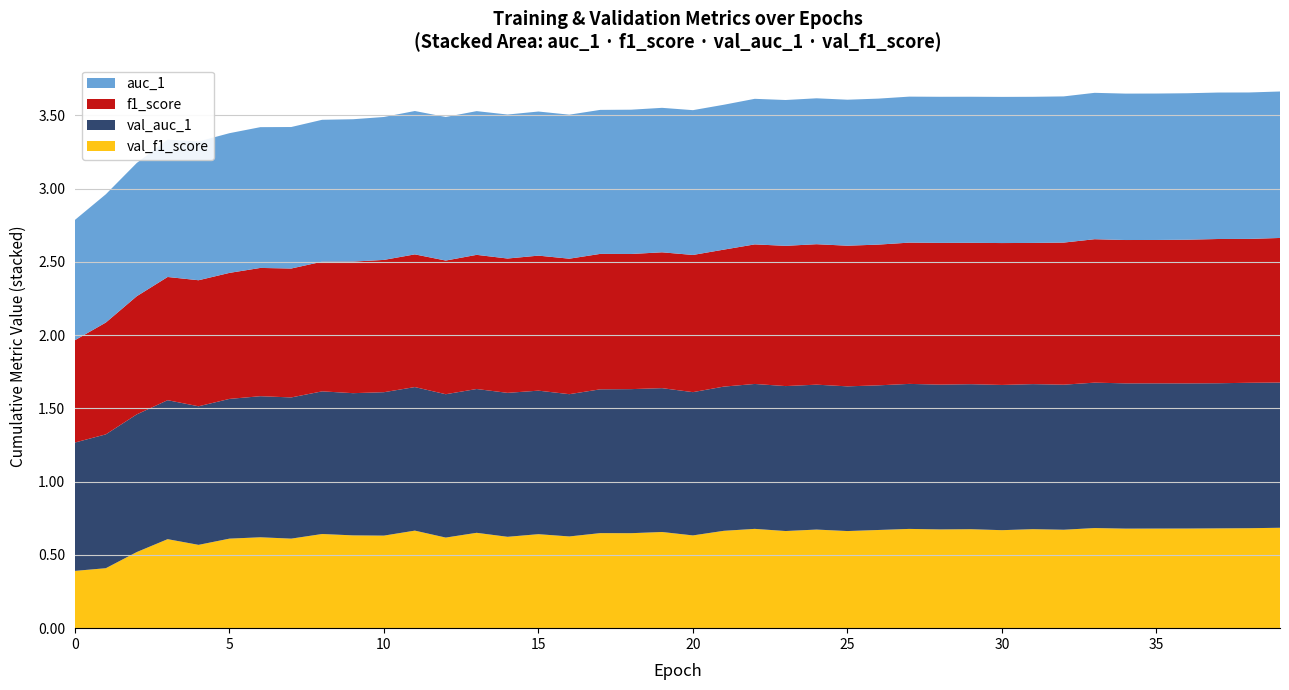

Reading left to right, what are all the values shown in this chart?

auc_1: 0=0.8	1=0.9	2=0.9	3=0.9	4=0.9	5=1.0	6=1.0	7=1.0	8=1.0	9=1.0	10=1.0	11=1.0	12=1.0	13=1.0	14=1.0	15=1.0	16=1.0	17=1.0	18=1.0	19=1.0	20=1.0	21=1.0	22=1.0	23=1.0	24=1.0	25=1.0	26=1.0	27=1.0	28=1.0	29=1.0	30=1.0	31=1.0	32=1.0	33=1.0	34=1.0	35=1.0	36=1.0	37=1.0	38=1.0	39=1.0
f1_score: 0=0.7	1=0.8	2=0.8	3=0.8	4=0.9	5=0.9	6=0.9	7=0.9	8=0.9	9=0.9	10=0.9	11=0.9	12=0.9	13=0.9	14=0.9	15=0.9	16=0.9	17=0.9	18=0.9	19=0.9	20=0.9	21=0.9	22=1.0	23=1.0	24=1.0	25=1.0	26=1.0	27=1.0	28=1.0	29=1.0	30=1.0	31=1.0	32=1.0	33=1.0	34=1.0	35=1.0	36=1.0	37=1.0	38=1.0	39=1.0
val_auc_1: 0=0.9	1=0.9	2=0.9	3=0.9	4=0.9	5=1.0	6=1.0	7=1.0	8=1.0	9=1.0	10=1.0	11=1.0	12=1.0	13=1.0	14=1.0	15=1.0	16=1.0	17=1.0	18=1.0	19=1.0	20=1.0	21=1.0	22=1.0	23=1.0	24=1.0	25=1.0	26=1.0	27=1.0	28=1.0	29=1.0	30=1.0	31=1.0	32=1.0	33=1.0	34=1.0	35=1.0	36=1.0	37=1.0	38=1.0	39=1.0
val_f1_score: 0=0.4	1=0.4	2=0.5	3=0.6	4=0.6	5=0.6	6=0.6	7=0.6	8=0.6	9=0.6	10=0.6	11=0.7	12=0.6	13=0.7	14=0.6	15=0.6	16=0.6	17=0.6	18=0.6	19=0.7	20=0.6	21=0.7	22=0.7	23=0.7	24=0.7	25=0.7	26=0.7	27=0.7	28=0.7	29=0.7	30=0.7	31=0.7	32=0.7	33=0.7	34=0.7	35=0.7	36=0.7	37=0.7	38=0.7	39=0.7